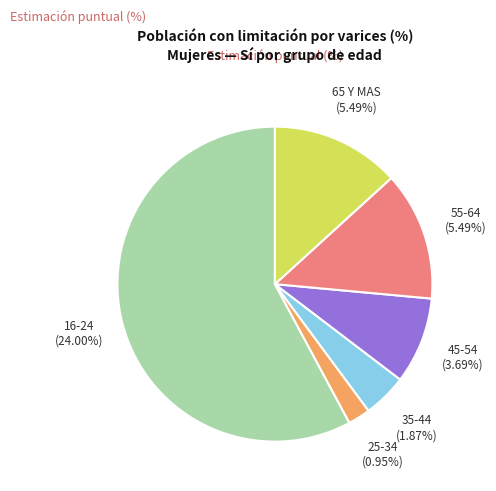

Is it true that 25-34 is 2% of the pie?

True